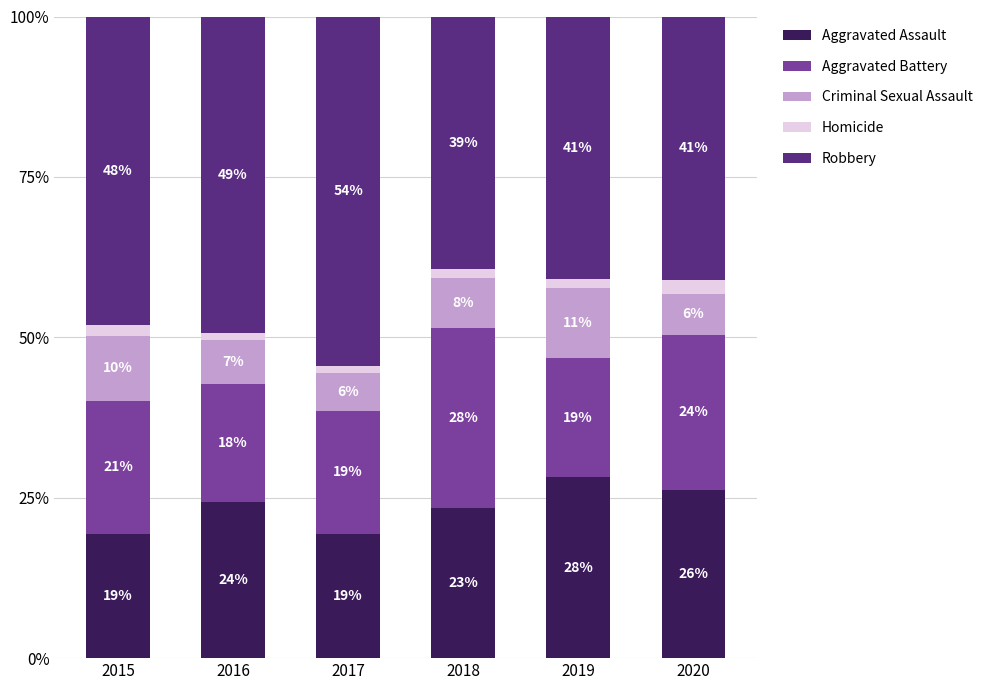

Are the bars horizontal?

No